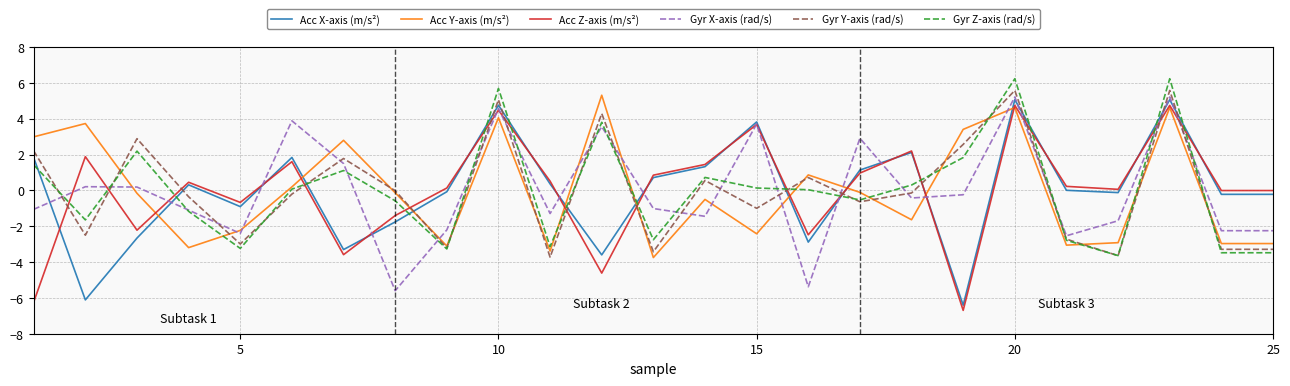

What is the difference between the maximum and second lowest values in the Gyr Y-axis (rad/s) series?

9.2